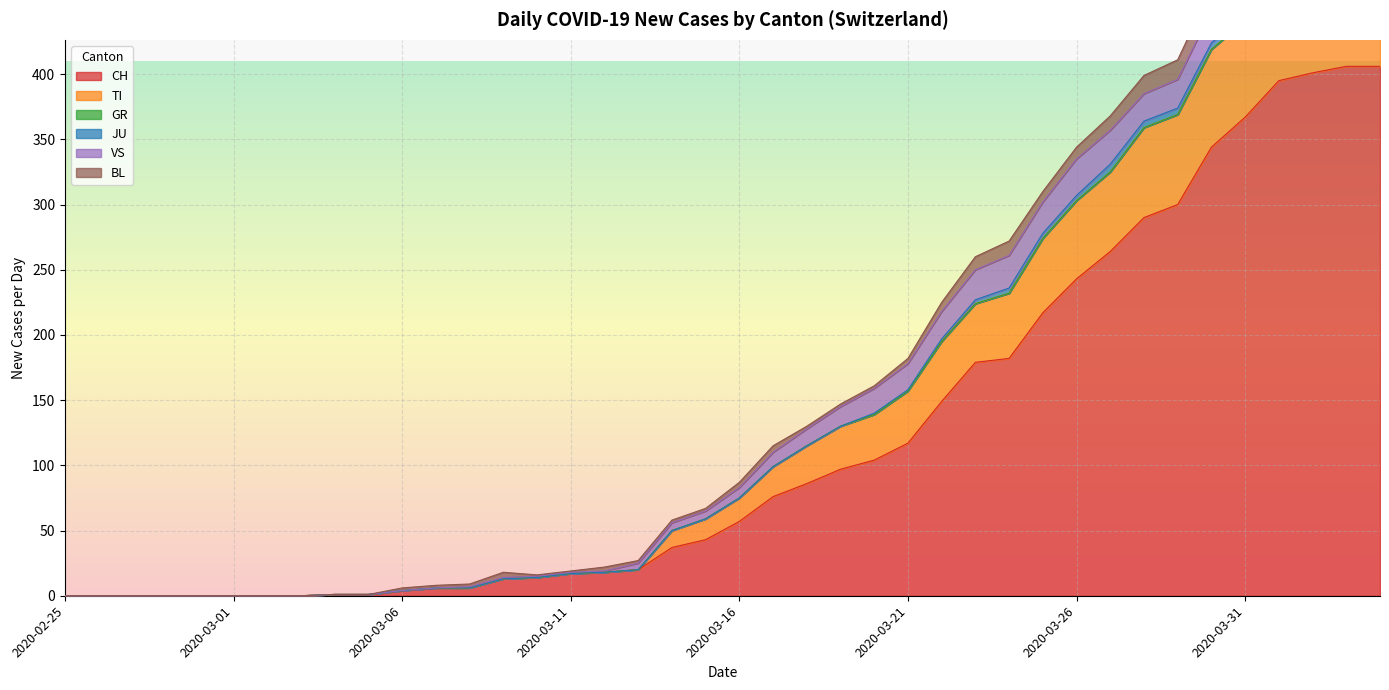

How many data points does each series have?

40